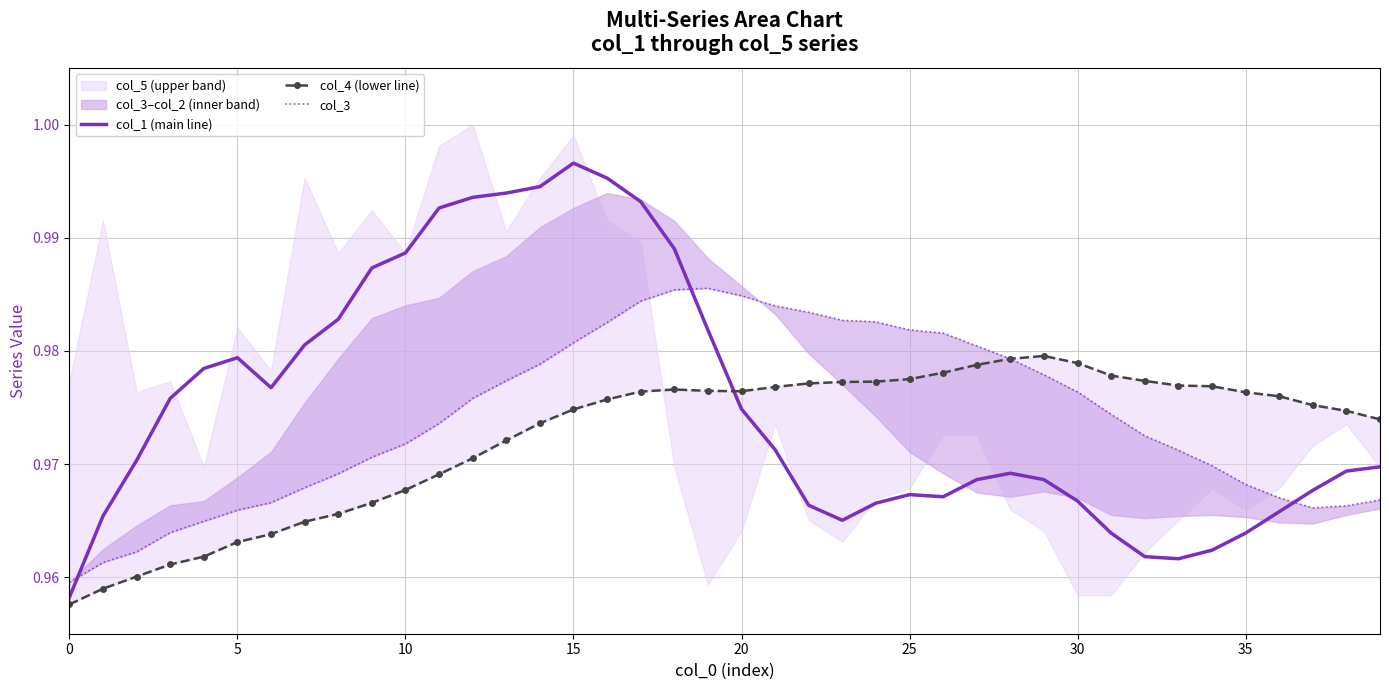

How many lines are shown in the chart?

3